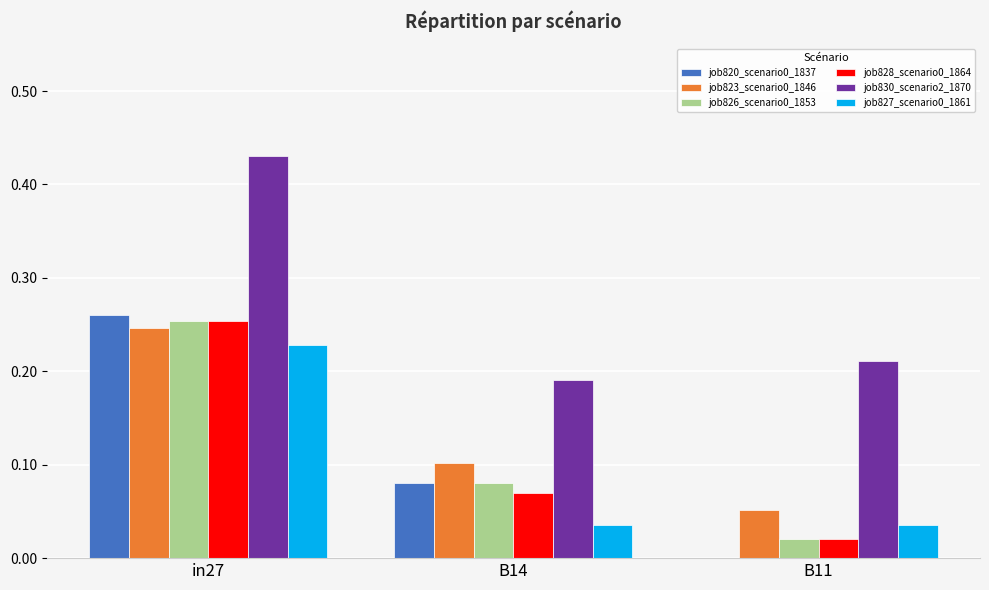

How many values in job820_scenario0_1837 are above zero?

2